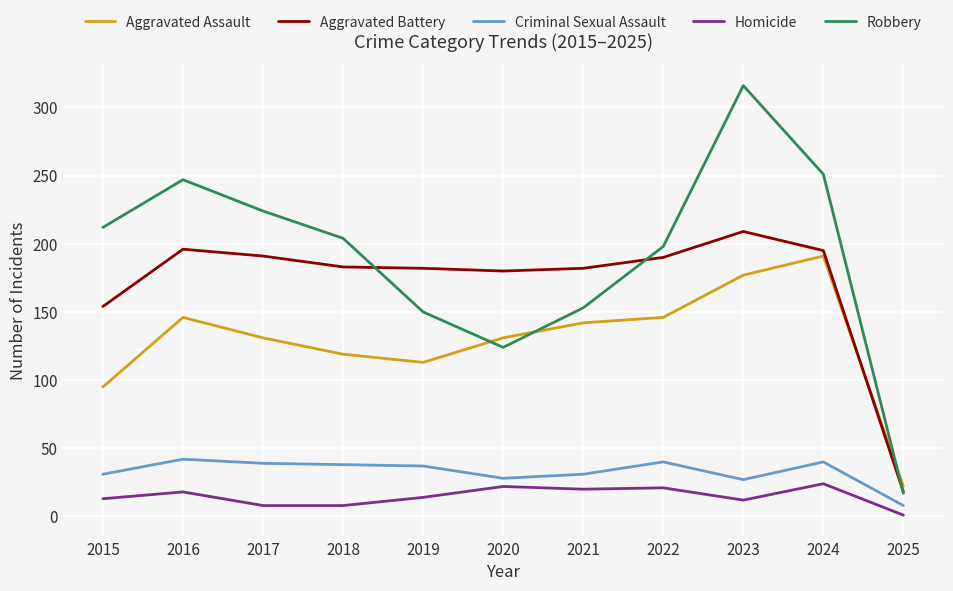

The Homicide series shows 35 at 2021. True or false?

False